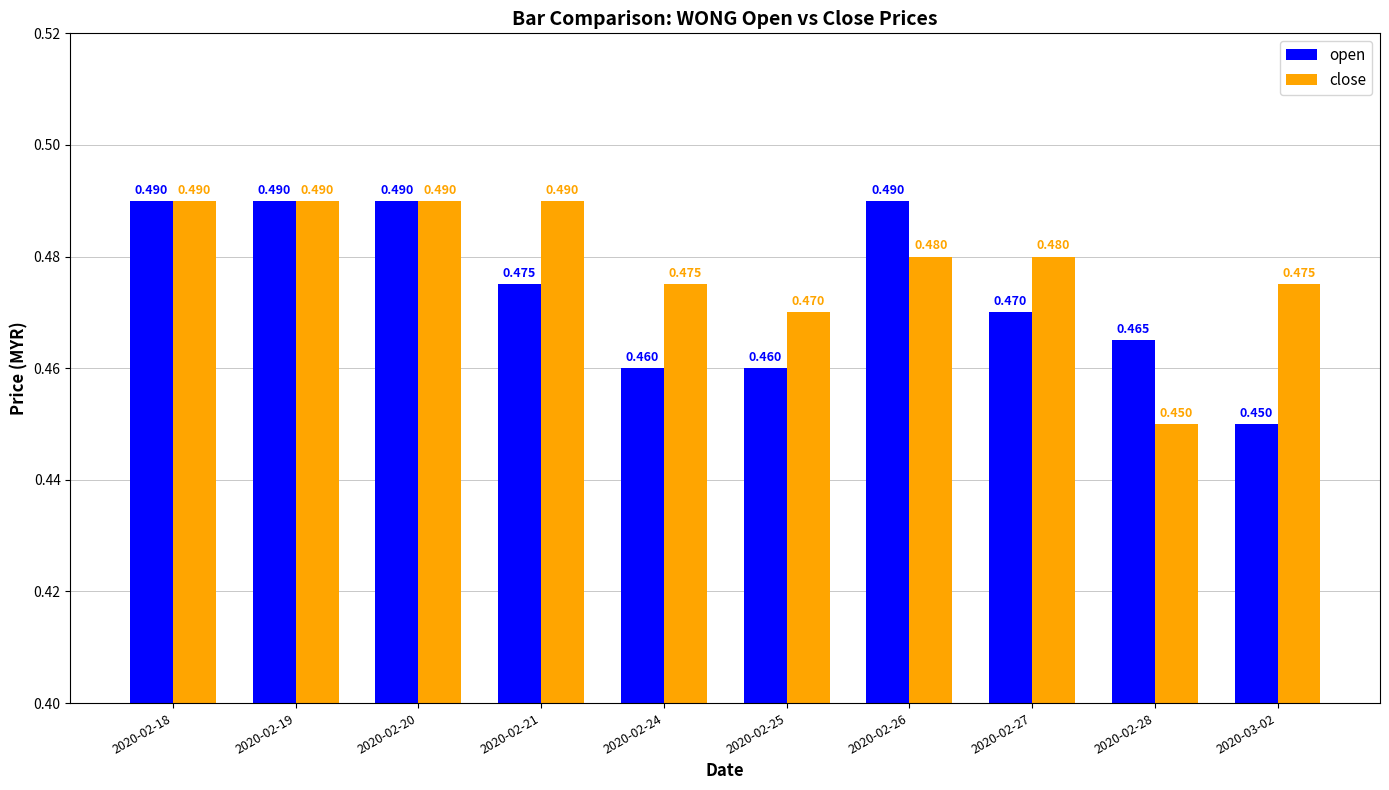

What is the label of the 8th bar from the left?

2020-02-27